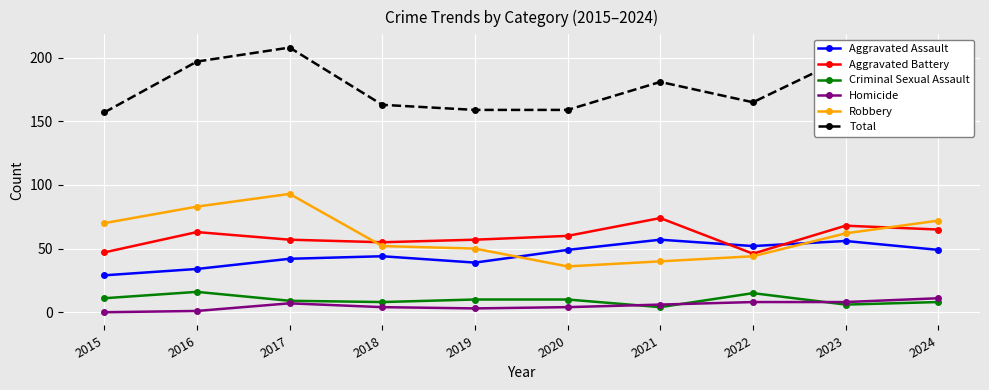

How many interior local peaks does the Aggravated Assault series have?

3